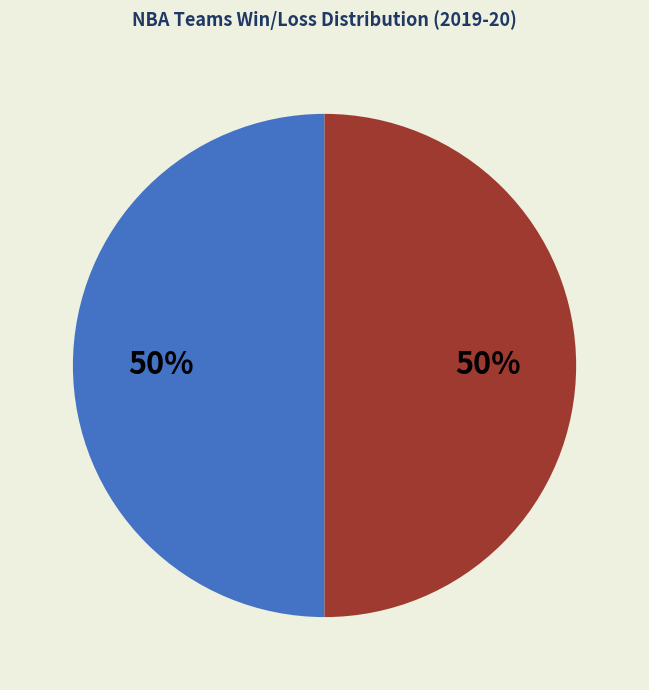

To the nearest percent, what is the average slice percentage?

50%